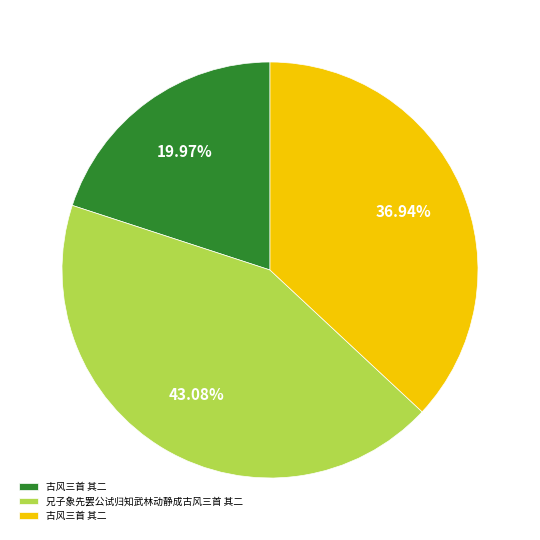

Is there a majority slice in this chart?

No